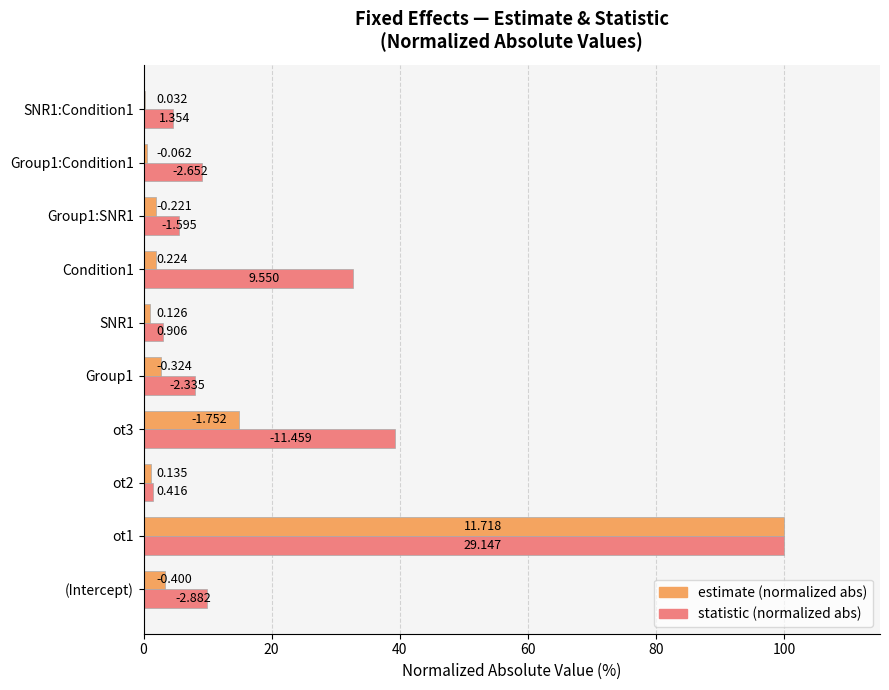

Rank the series by their maximum value, from highest to lowest.

estimate (normalized abs), statistic (normalized abs)